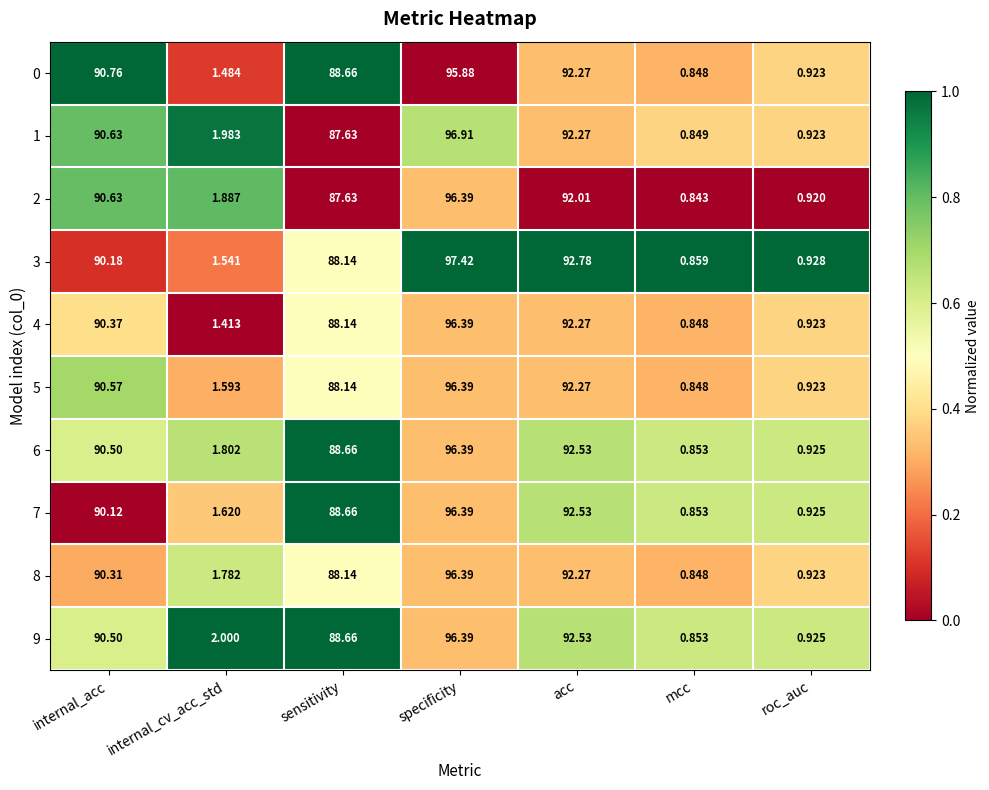

At which category does the chart reach its peak across all series?

specificity